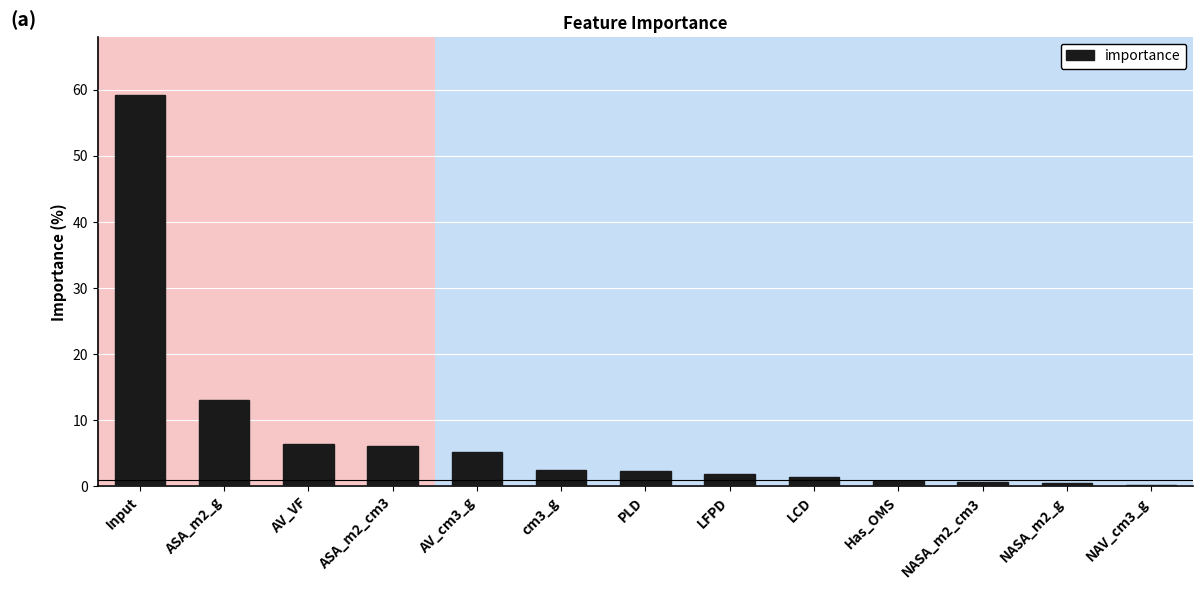

What is the difference between the maximum and second lowest values?

58.6